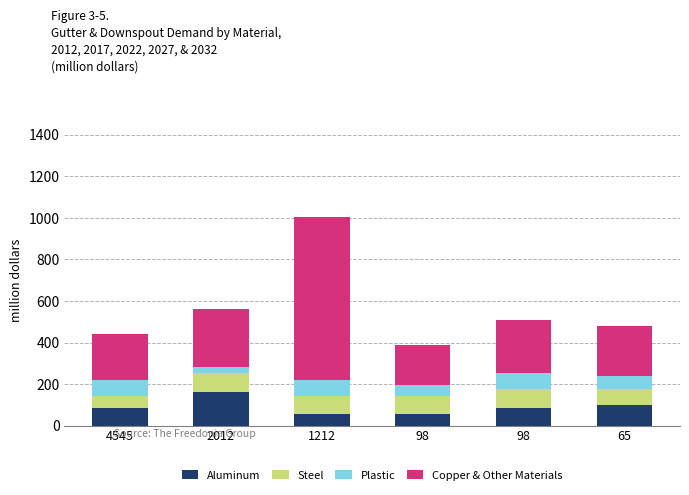

Is it true that Aluminum equals 87 at 4545?

True